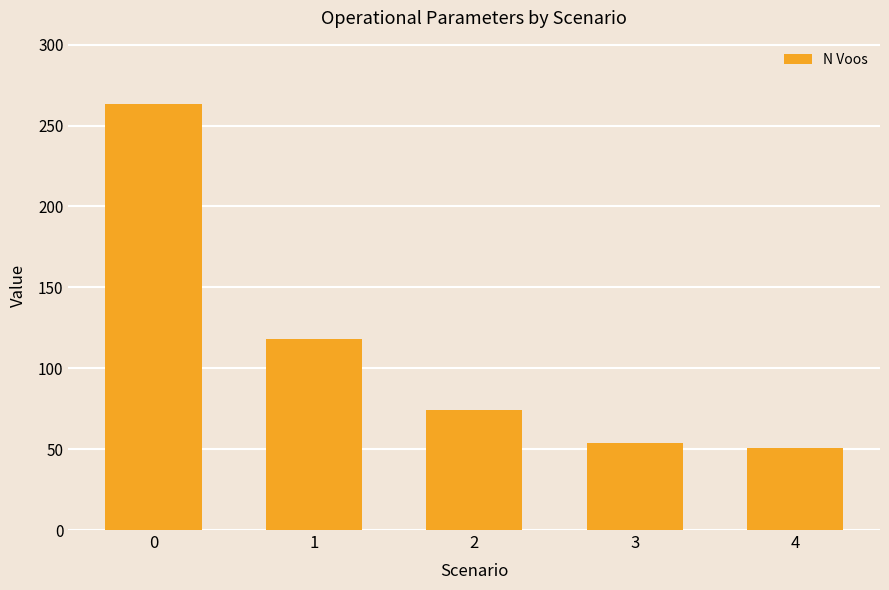

Reading left to right, what are all the values shown in this chart?

263	118	74	54	51